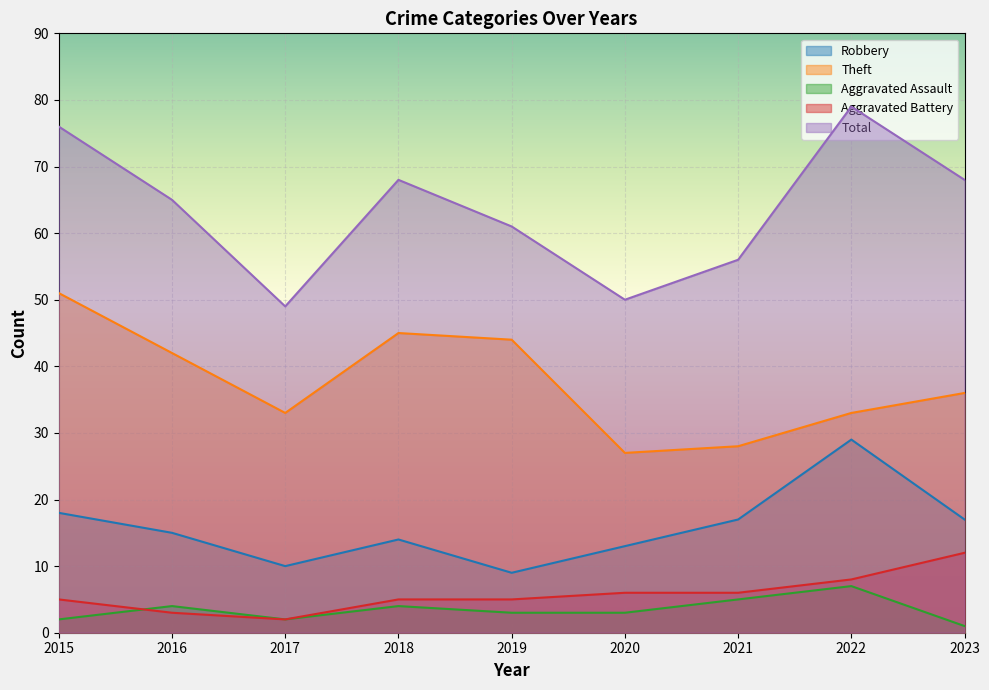

What is the value of the Total point at the 7th from the left?

56